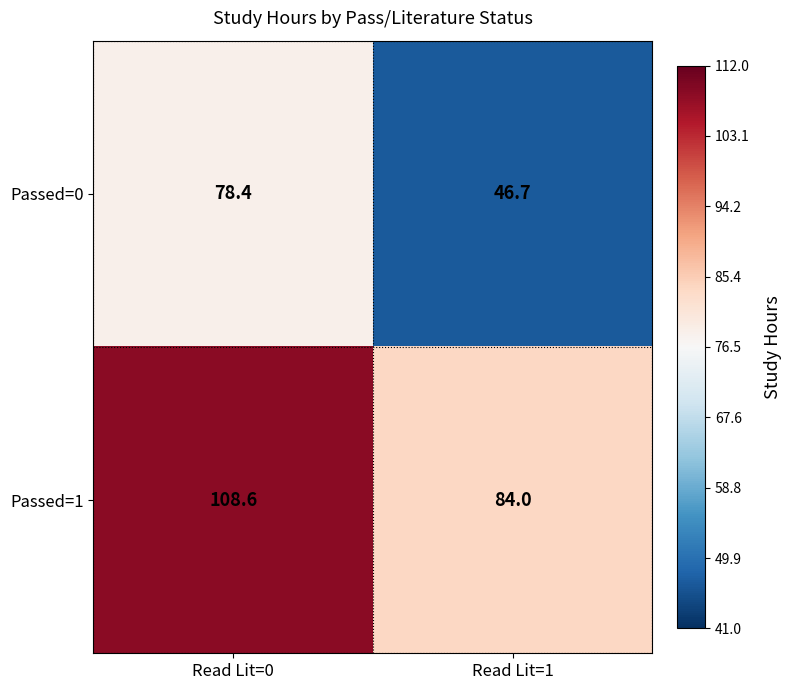

What is the minimum value shown in the chart?

46.7